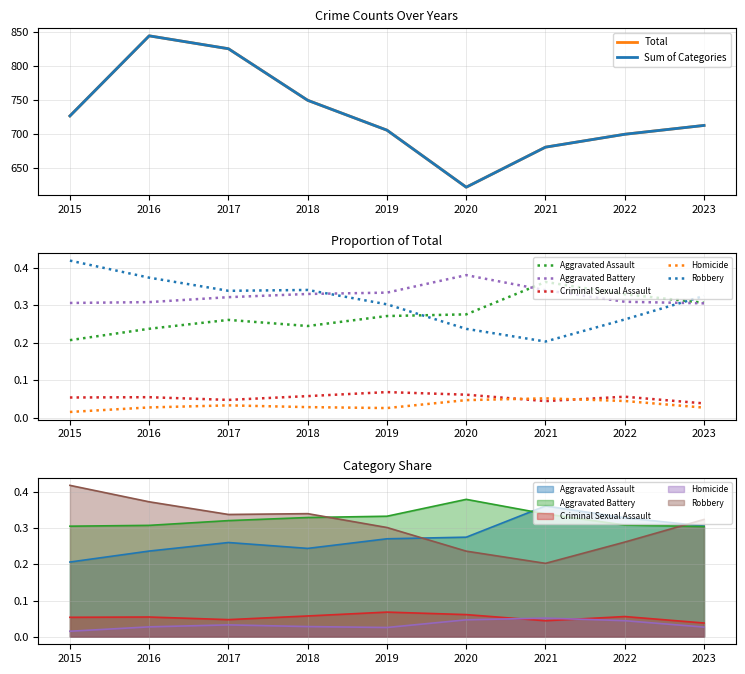

Between 2019 and 2022, which series saw the biggest shift?

Aggravated Assault